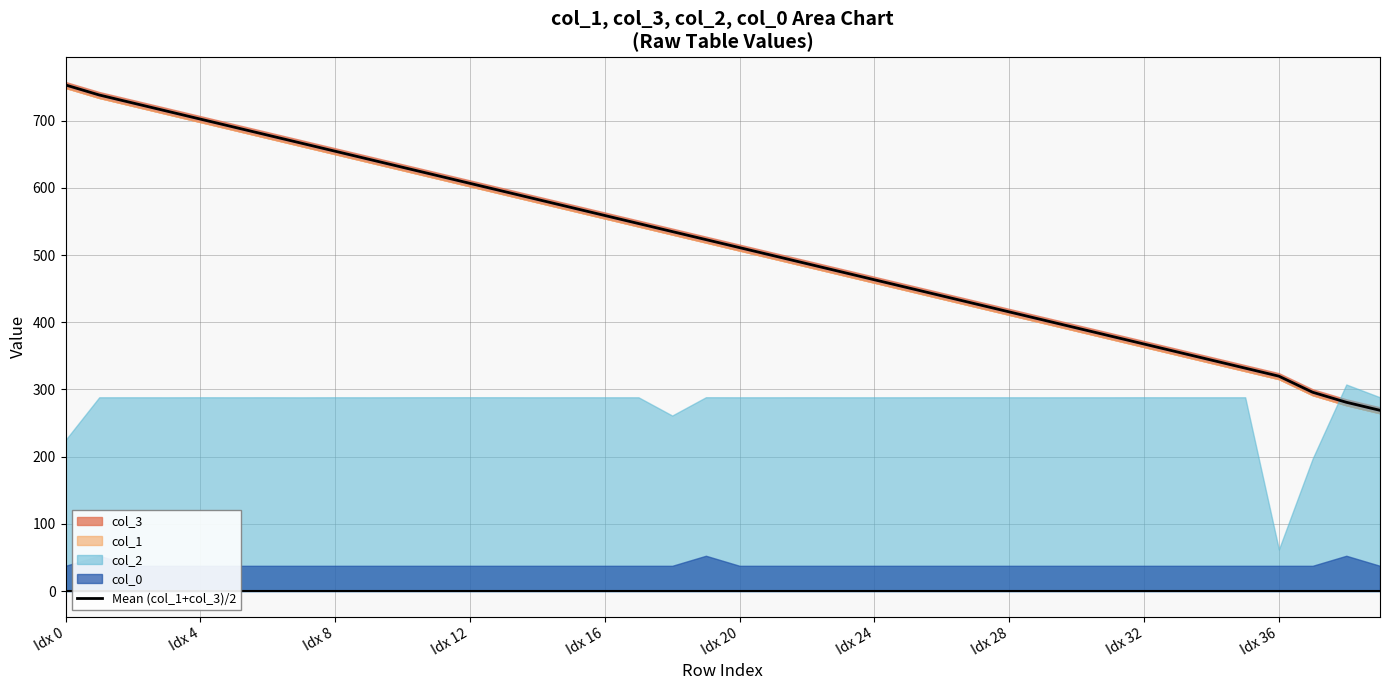

Reading left to right, what are all the values shown in this chart?

753.2	738.3	726.3	714.3	702.4	690.4	678.5	666.5	654.6	642.6	630.7	618.7	606.7	594.8	582.8	570.9	558.9	547.0	535.0	523.1	511.1	499.1	487.2	475.2	463.3	451.3	439.4	427.4	415.5	403.5	391.6	379.6	367.6	355.7	343.7	331.8	319.8	295.9	281.0	269.0